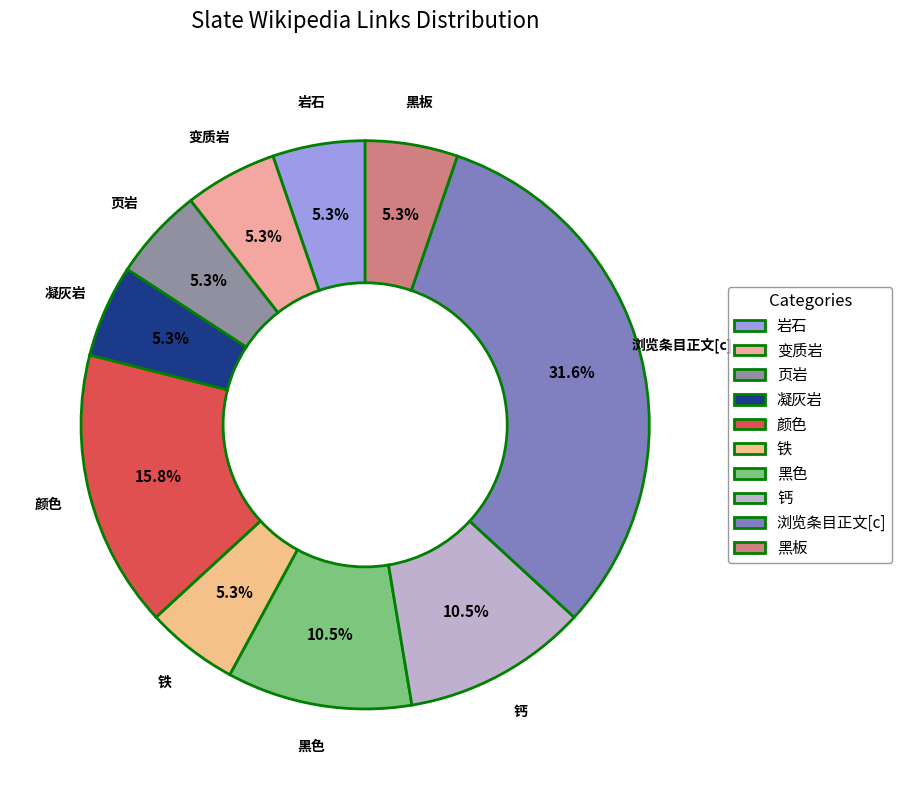

What is the largest slice in the pie chart?

浏览条目正文[c]